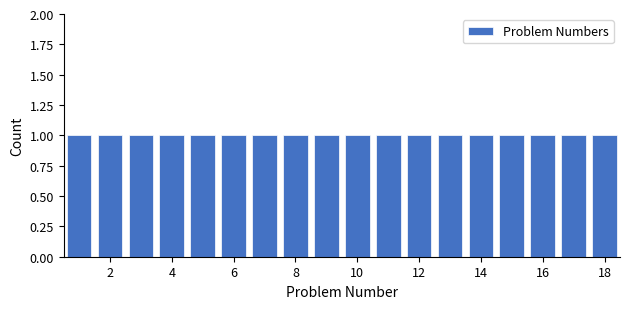

Reading left to right, list every bar in this chart as the range it spans on the x-axis followed by its height. Neither the bar edges nor the heights are printed on the chart, so give them approximately, as read against the axes.

0.5 to 1.5: 1
1.5 to 2.5: 1
2.5 to 3.5: 1
3.5 to 4.5: 1
4.5 to 5.5: 1
5.5 to 6.5: 1
6.5 to 7.5: 1
7.5 to 8.5: 1
8.5 to 9.5: 1
9.5 to 10.5: 1
10.5 to 11.5: 1
11.5 to 12.5: 1
12.5 to 13.5: 1
13.5 to 14.5: 1
14.5 to 15.5: 1
15.5 to 16.5: 1
16.5 to 17.5: 1
17.5 to 18.5: 1